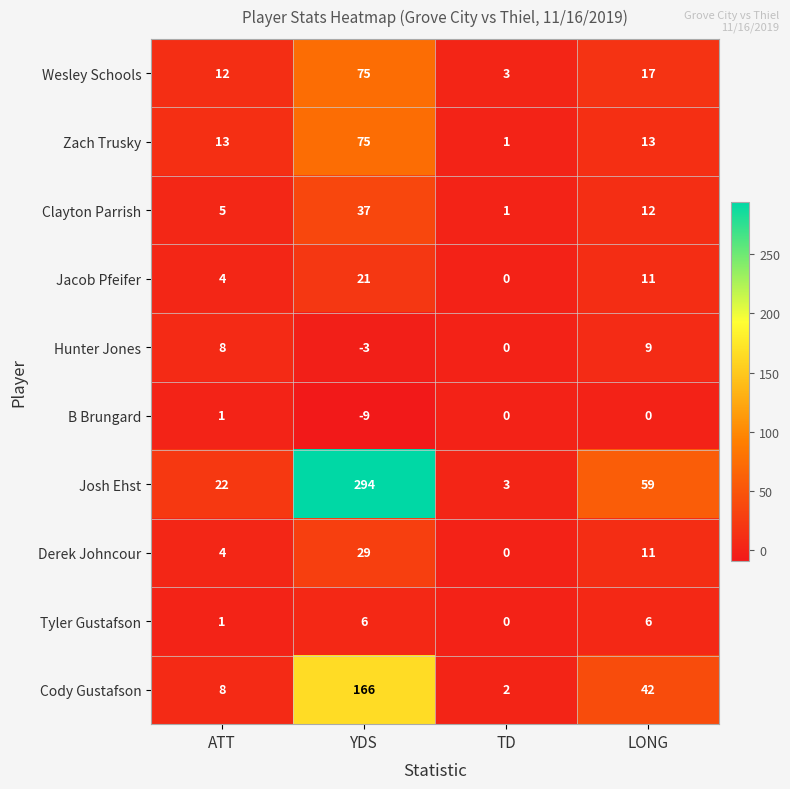

What is the difference between the maximum and minimum values in the Jacob Pfeifer series?

21